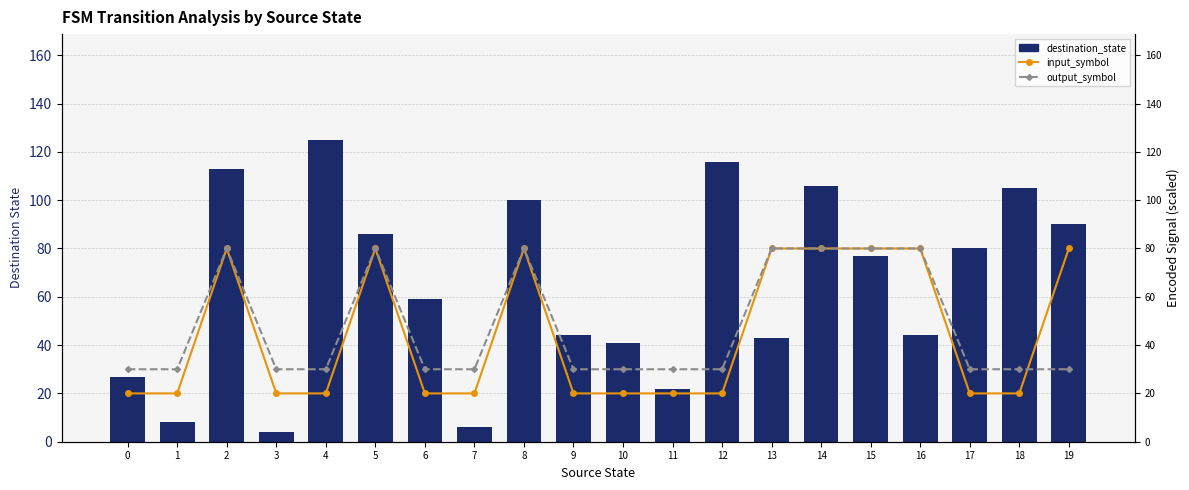

How many data points in destination_state are above 77?

9